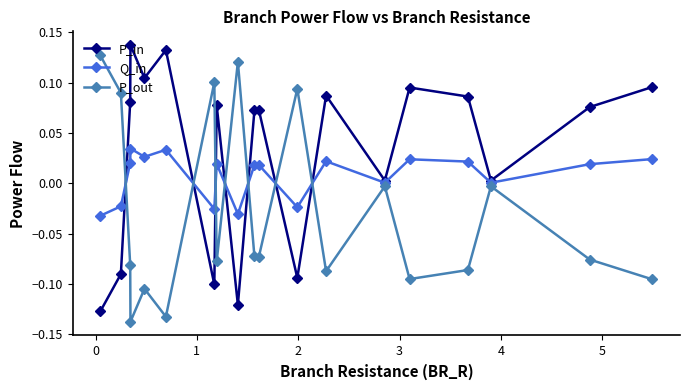

How many distinct data groups are displayed?

3